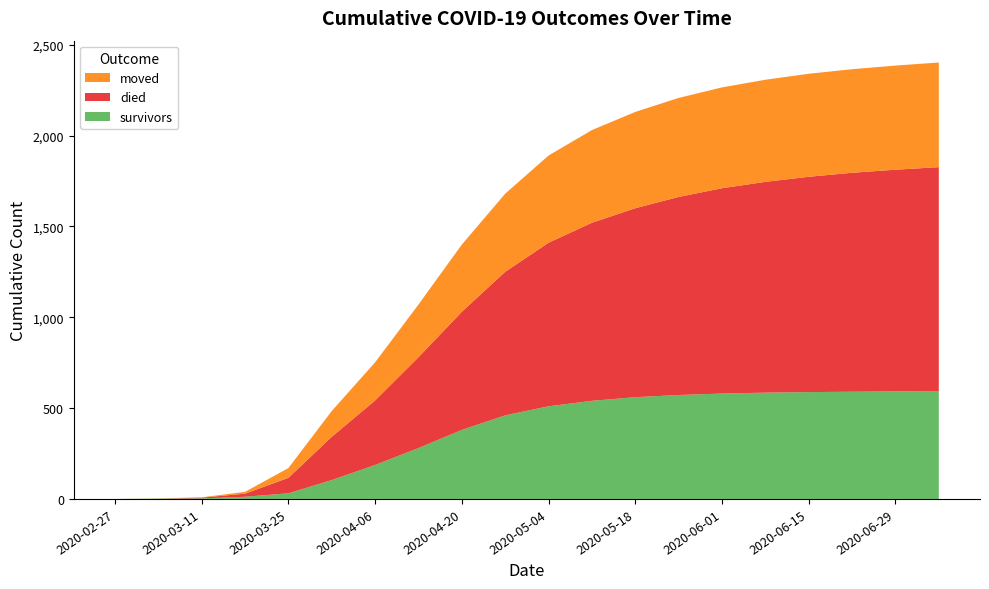

Reading right to left, transcribe all the data shown in this chart.

survivors: 594	592	590	588	585	580	572	560	540	510	460	380	280	187	104	31	12	3	2	0
died: 1232	1220	1205	1185	1160	1130	1090	1040	980	900	790	650	500	355	238	85	17	4	0	0
moved: 576	573	570	567	562	555	545	530	510	480	430	370	290	210	142	54	10	2	1	0